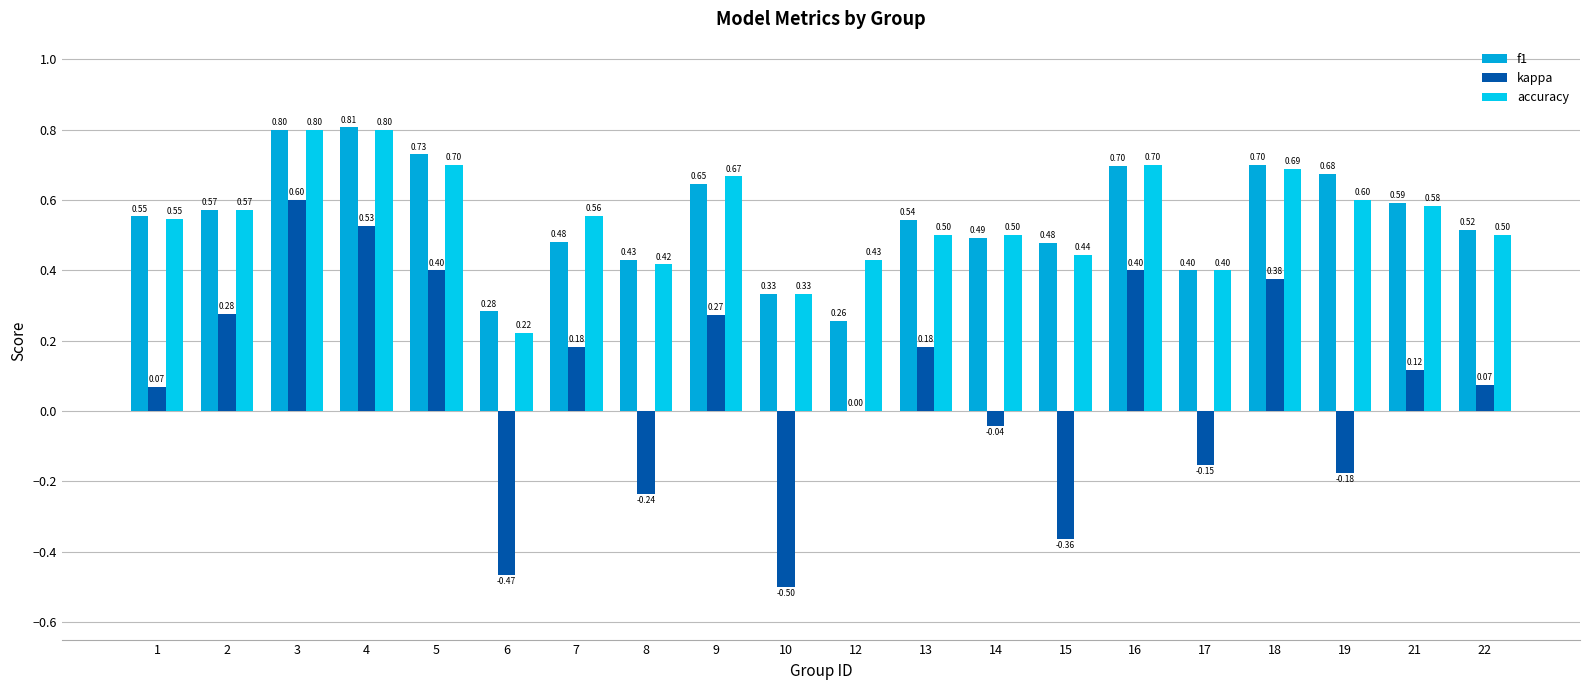

How many distinct data groups are displayed?

3